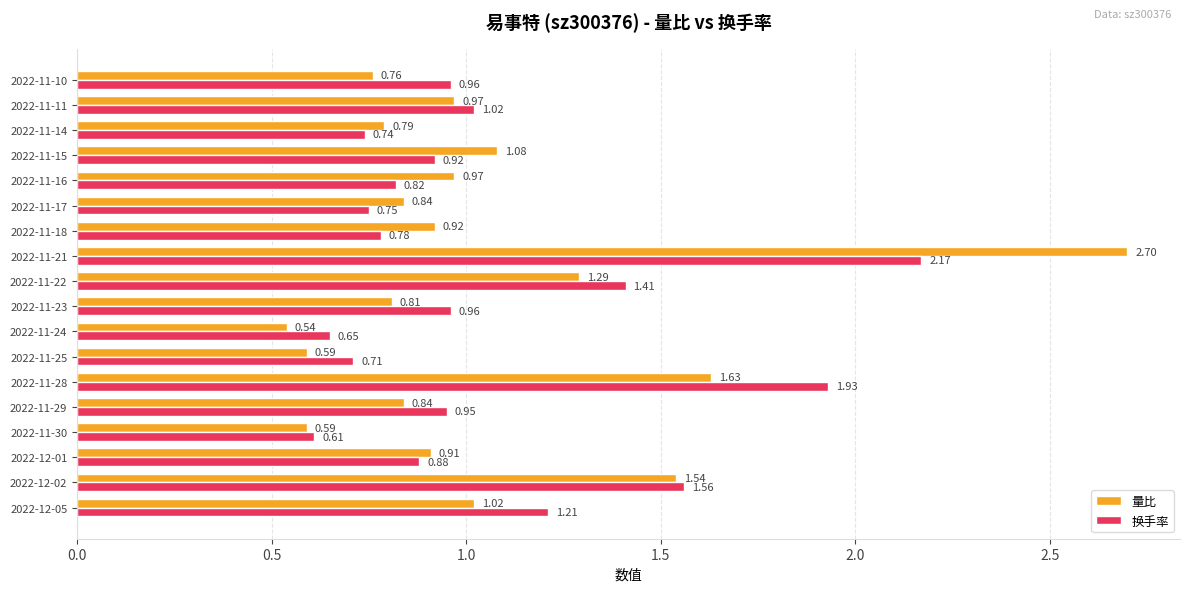

What is the sum of all 量比 values?

18.8